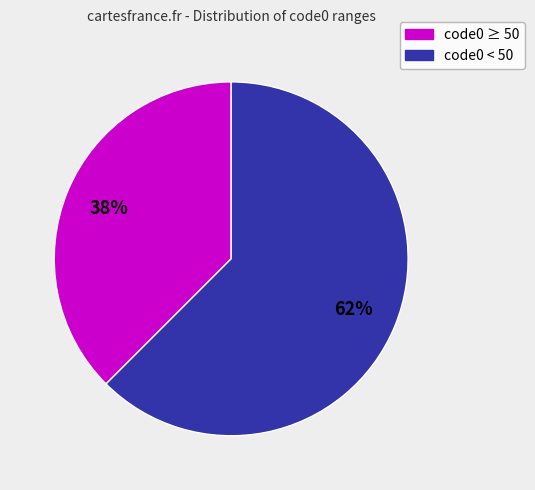

Is there a majority slice in this chart?

Yes